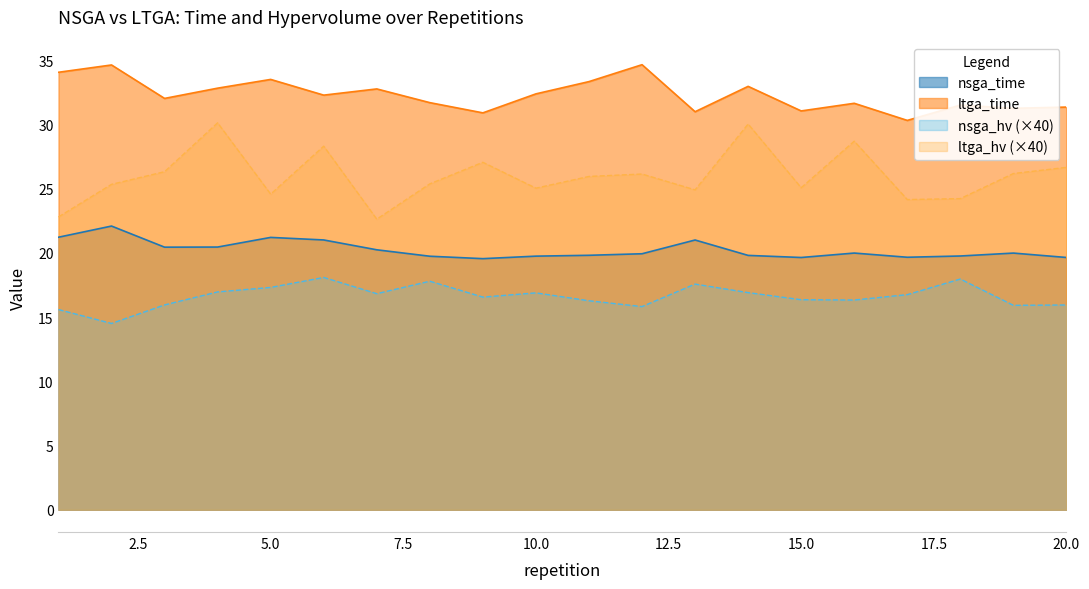

What is the difference between the ltga_time values at 5 and 4?

0.7